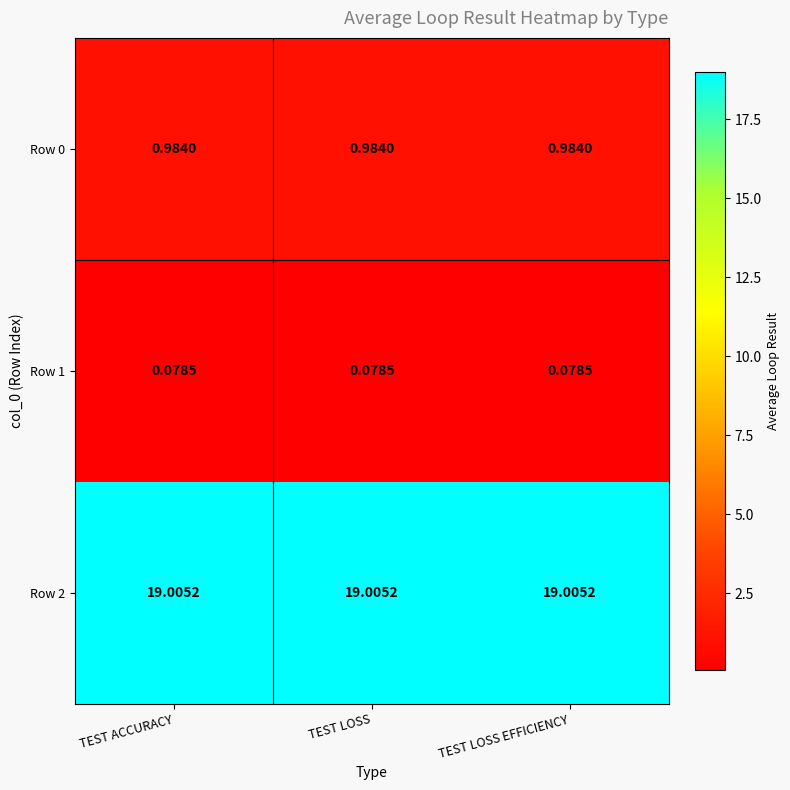

Is the value of Row 1 at TEST LOSS greater than the value of Row 2 at TEST ACCURACY?

No